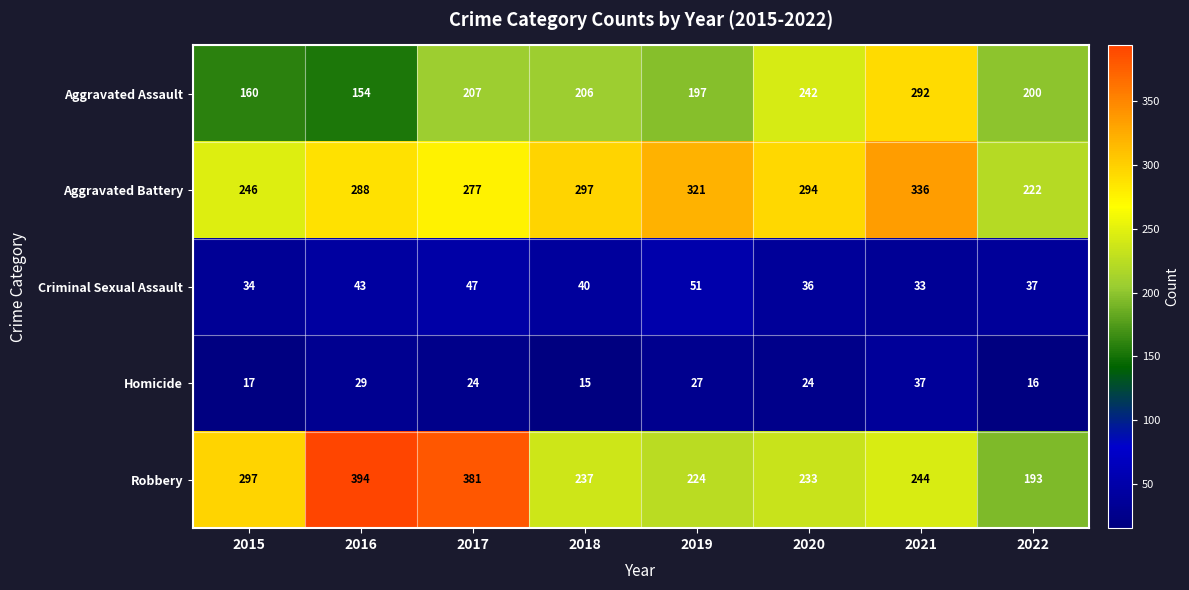

Where is Robbery nearest to the value 293?

2015